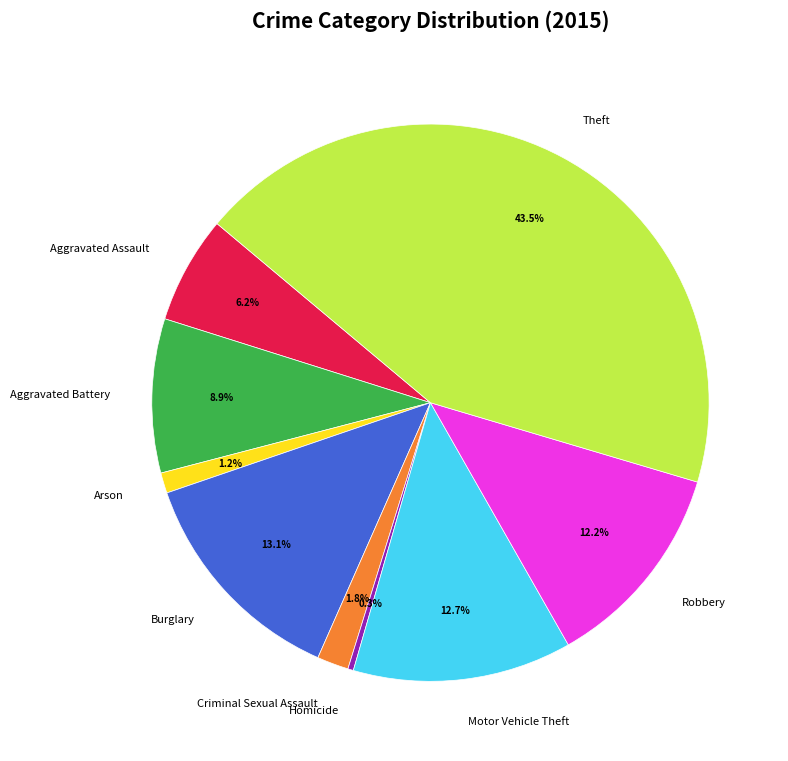

True or false: Homicide accounts for 6% of the total.

False